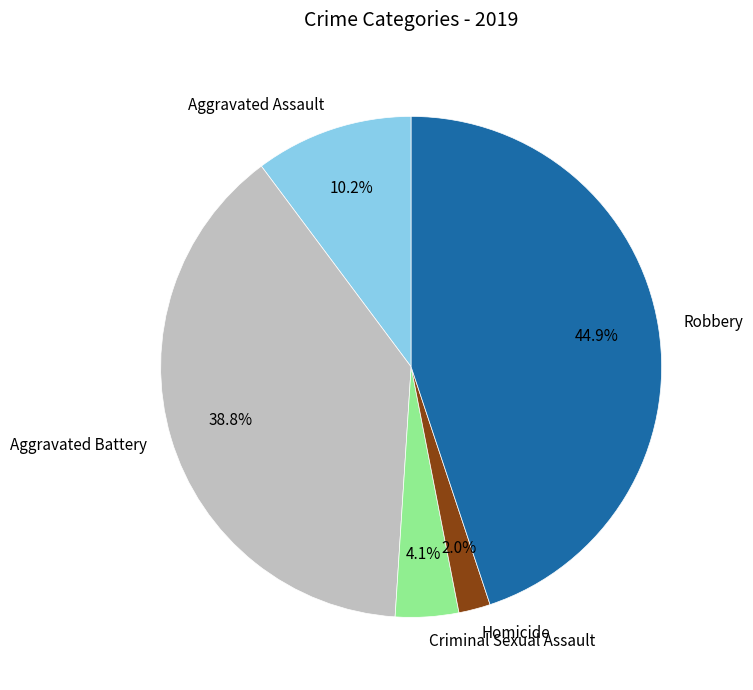

Rank the categories by value from highest to lowest.

Robbery, Aggravated Battery, Aggravated Assault, Criminal Sexual Assault, Homicide